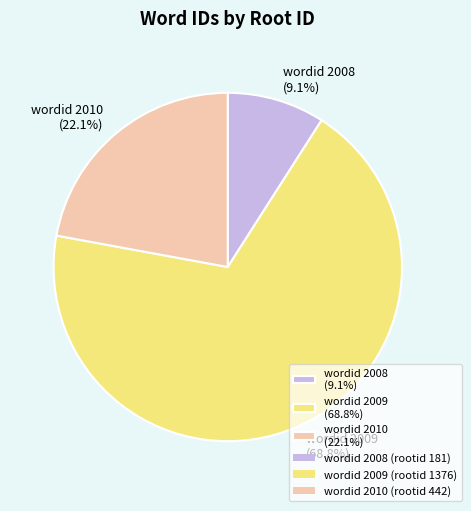

What percentage is NOT represented by wordid 2009 (68.8%)?

31.2%